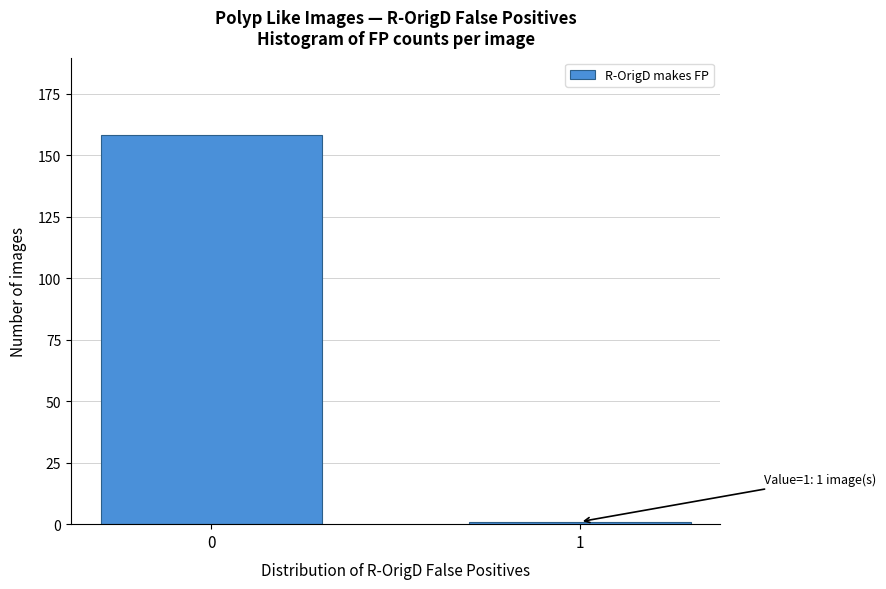

Reading left to right, transcribe all the data shown in this chart.

158	1